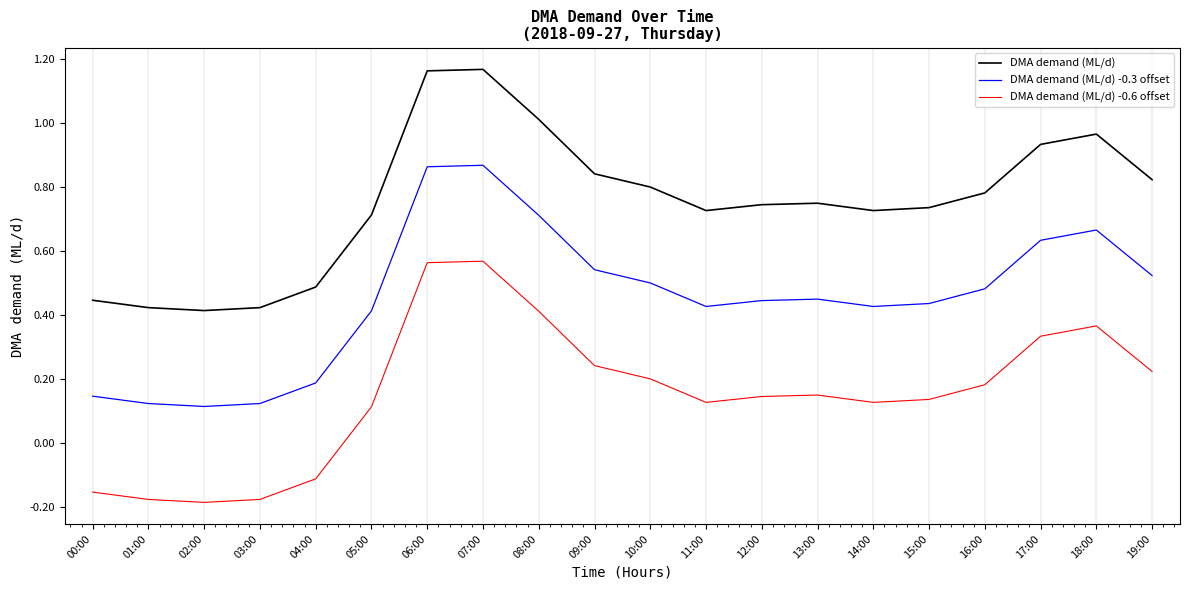

True or false: DMA demand (ML/d) and DMA demand (ML/d) -0.6 offset intersect in this chart.

False